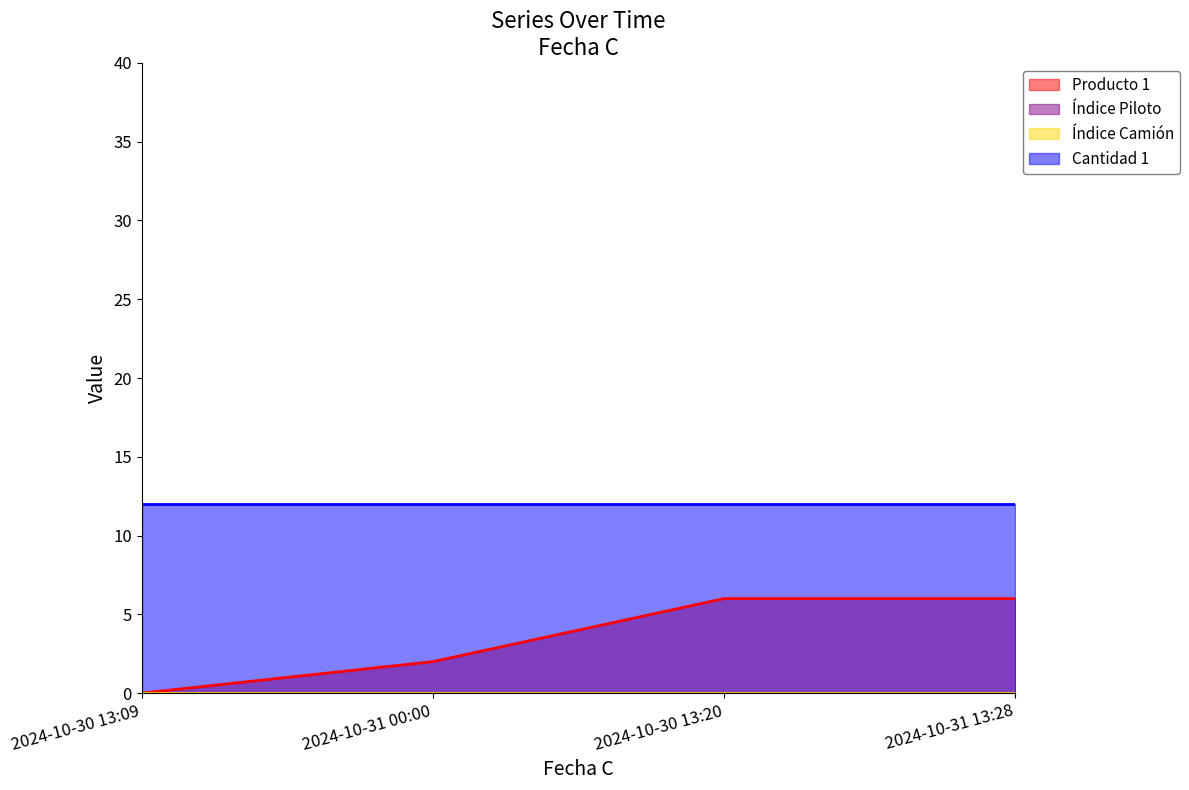

Does the chart display data point markers on the line(s)?

No